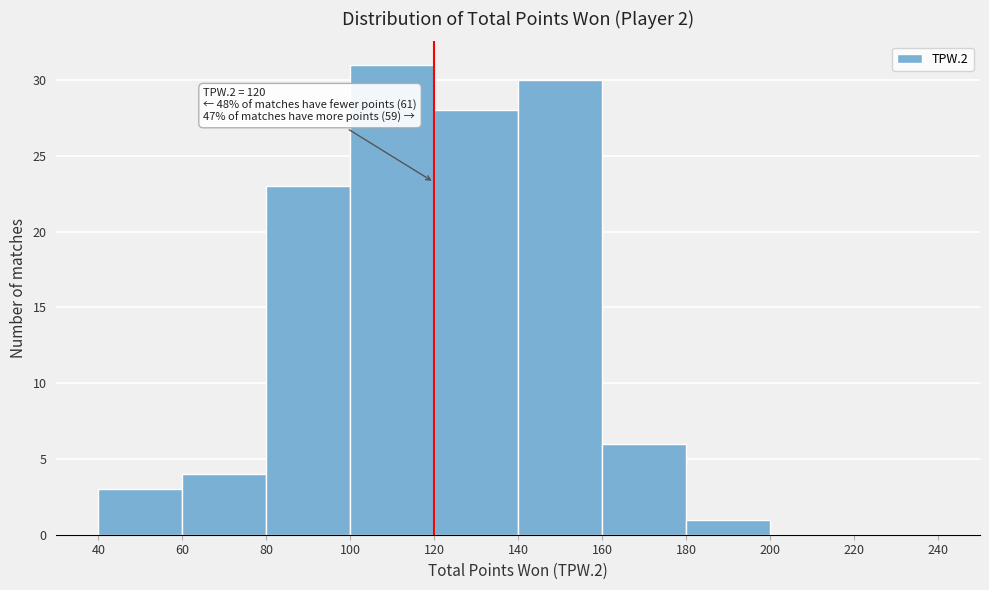

Over which range of the x-axis is the bar tallest?

100 to 120